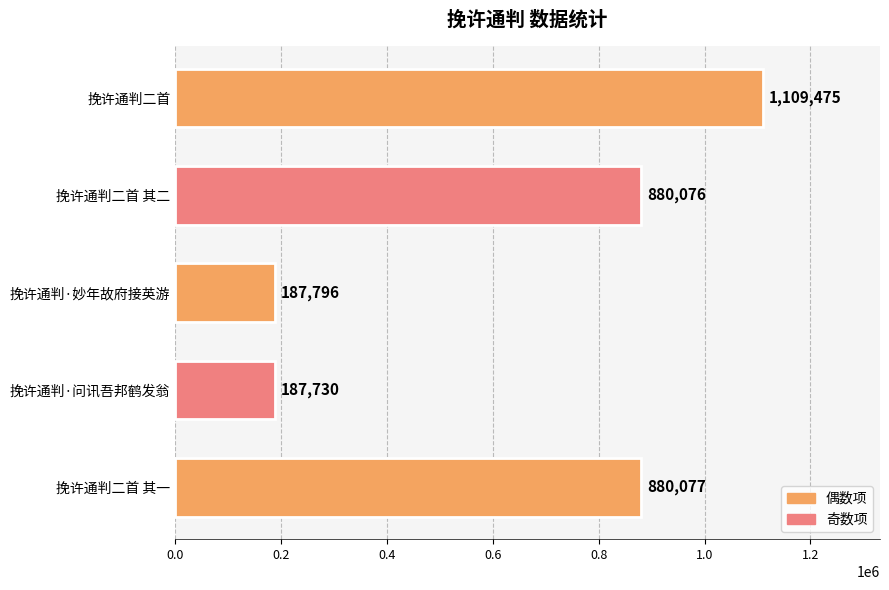

What is the ratio of the value at 挽许通判二首 其一 to the value at 挽许通判二首?

0.8